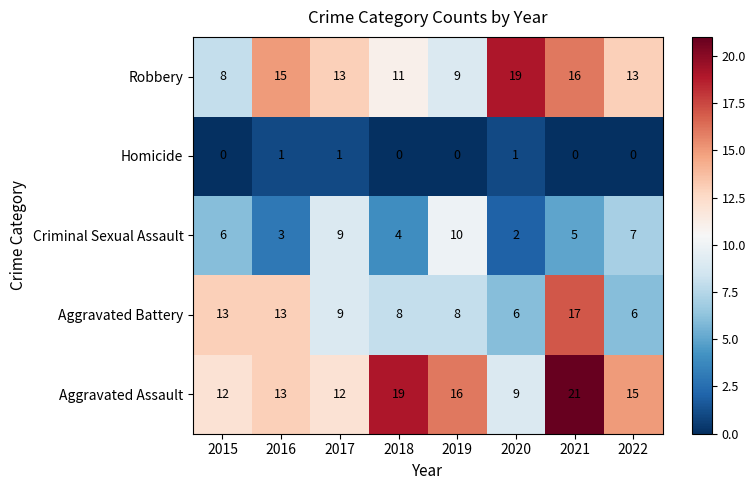

Rank the series at 2019 from lowest to highest value.

Homicide, Aggravated Battery, Robbery, Criminal Sexual Assault, Aggravated Assault